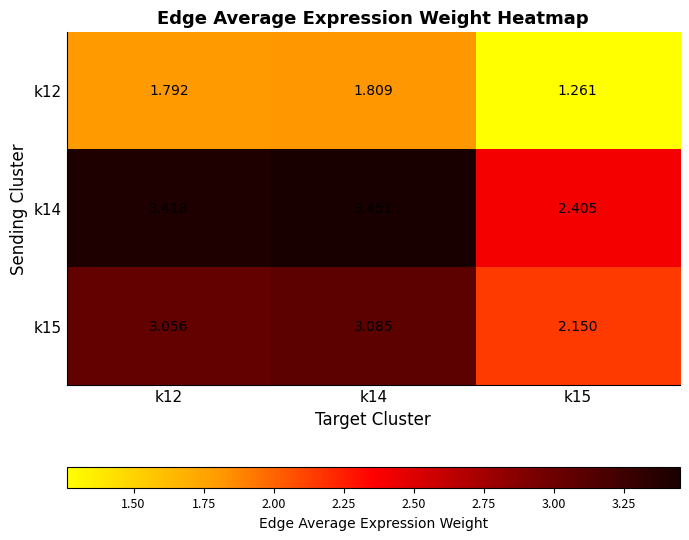

Is the value of k15 at k14 greater than the value of k12 at k15?

Yes